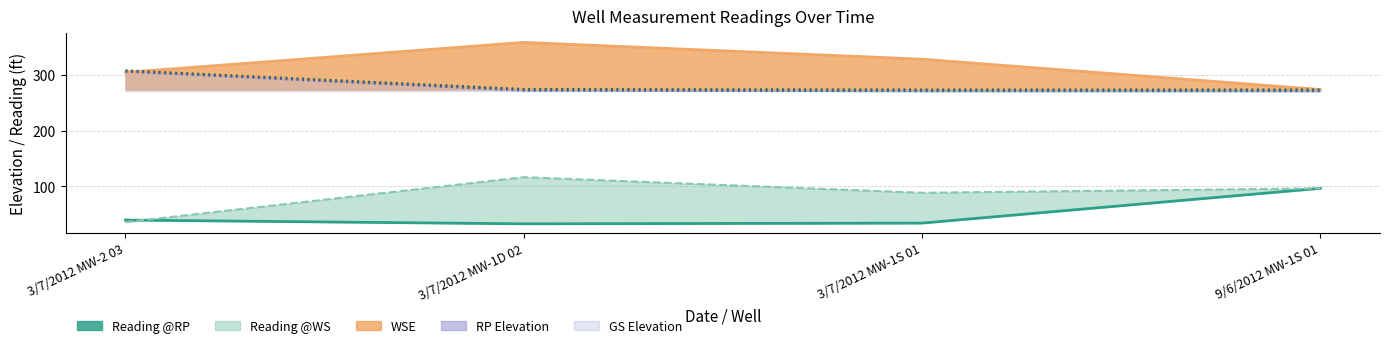

What is the difference between the second highest and second lowest values in the RP Elevation (line) series?

0.9